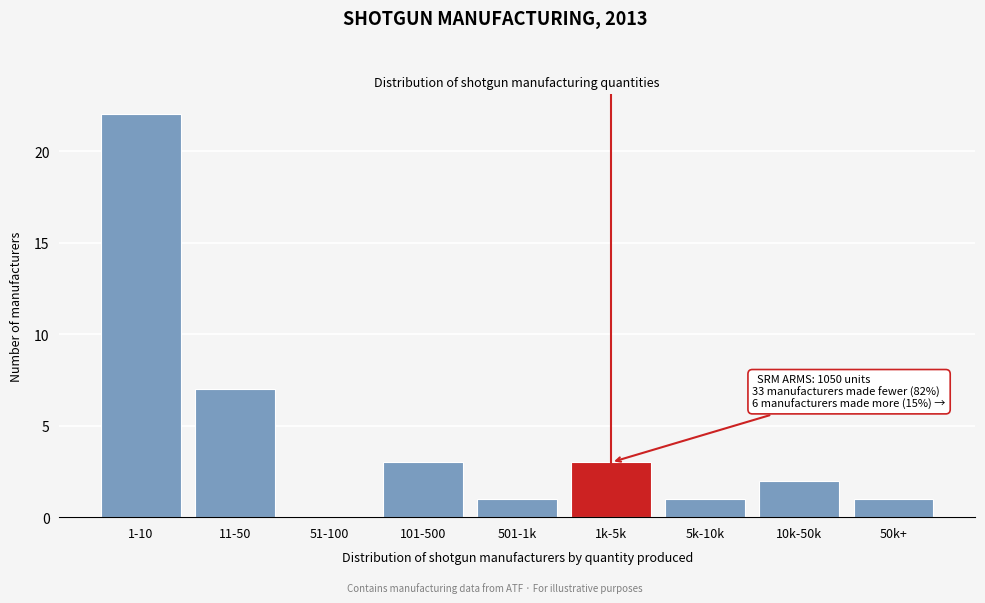

Reading left to right, what are all the values shown in this chart?

1-10=22	11-50=7	51-100=0	101-500=3	501-1k=1	1k-5k=3	5k-10k=1	10k-50k=2	50k+=1